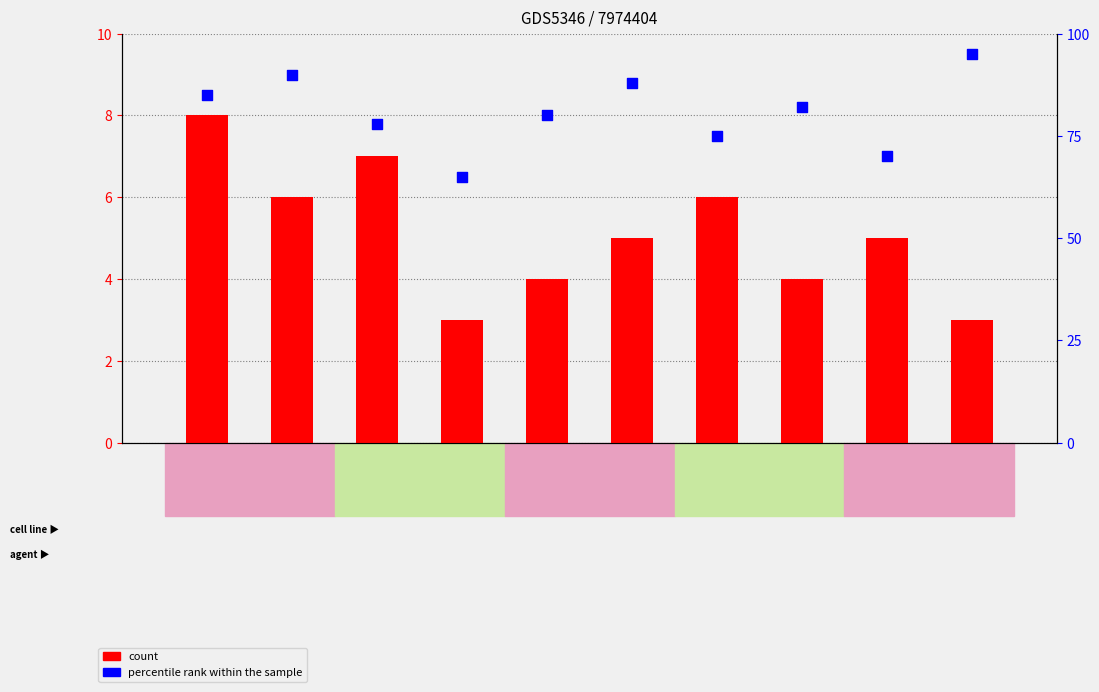

Is the value of percentile rank within the sample at PEACE
CONF greater than the value of count at PEACE
CONF?

Yes